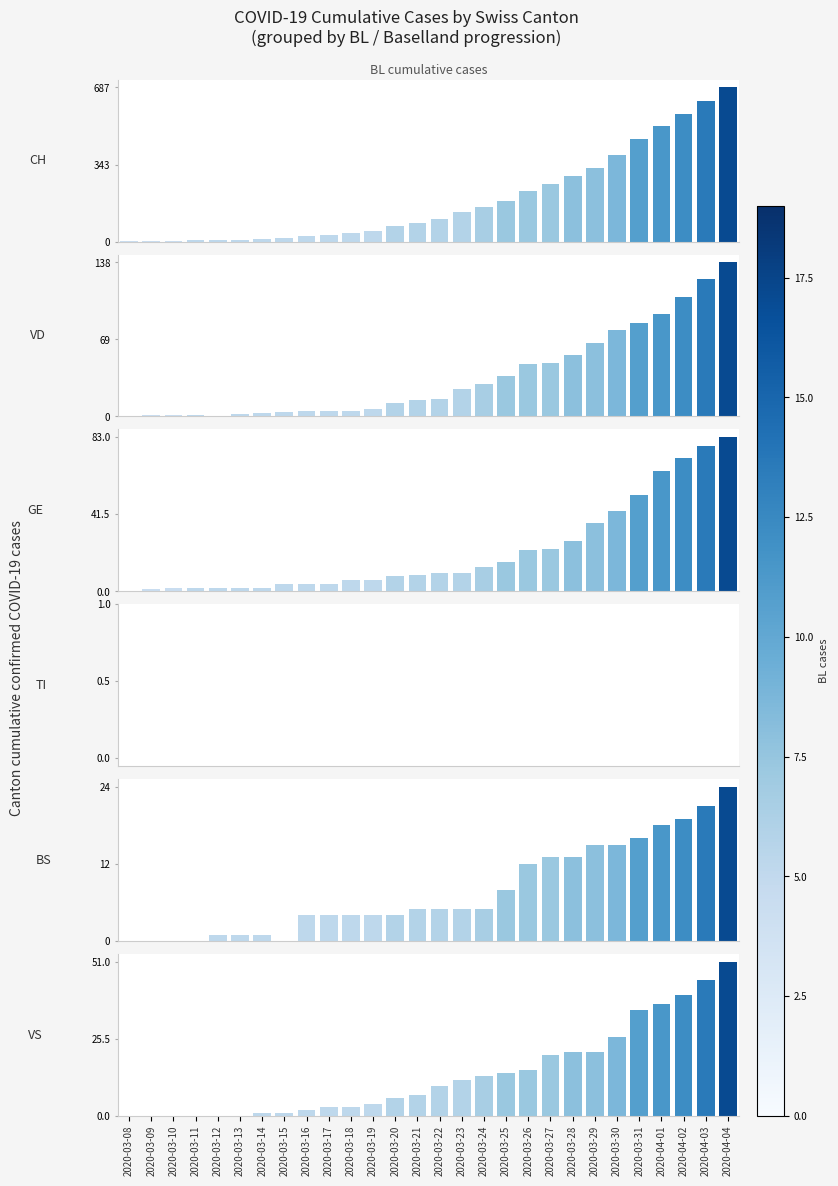

What position from the right is 2020-03-25?

11